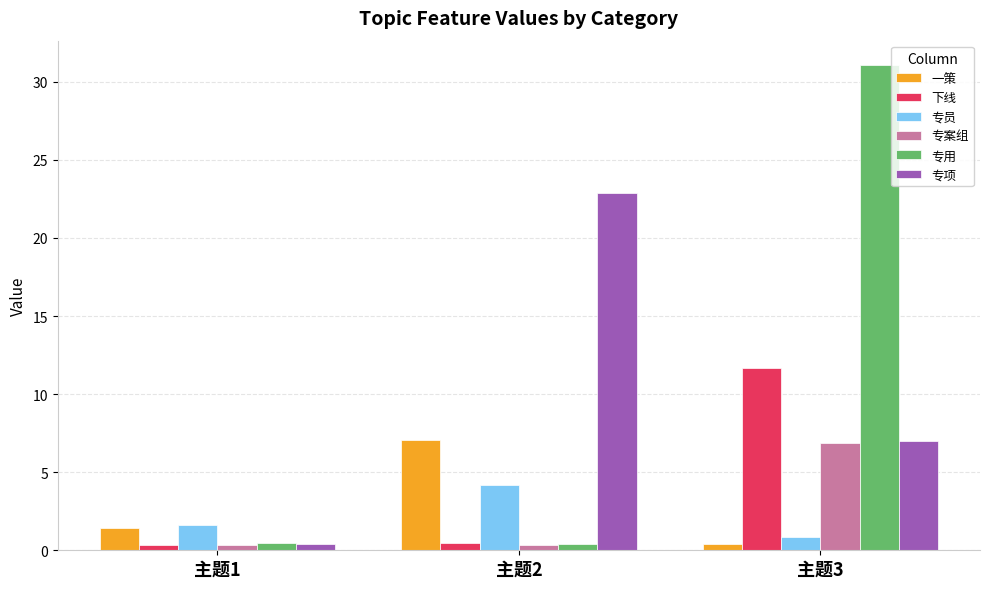

What is the total value across all series at 主题3?

57.9